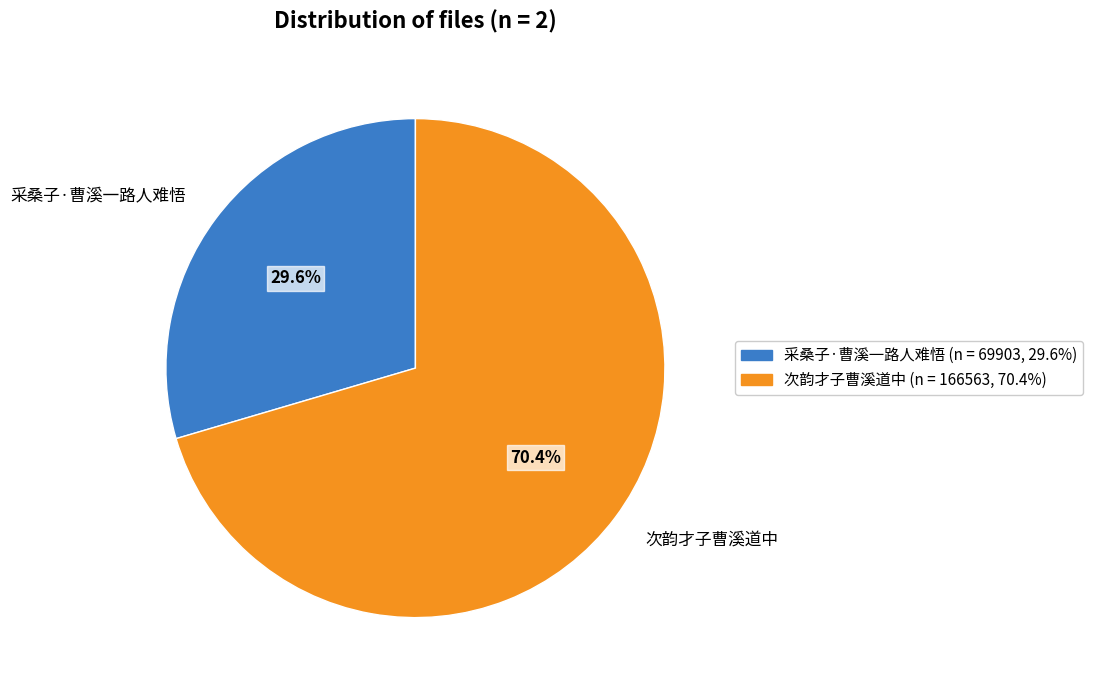

Which slice represents more than half of the pie?

次韵才子曹溪道中